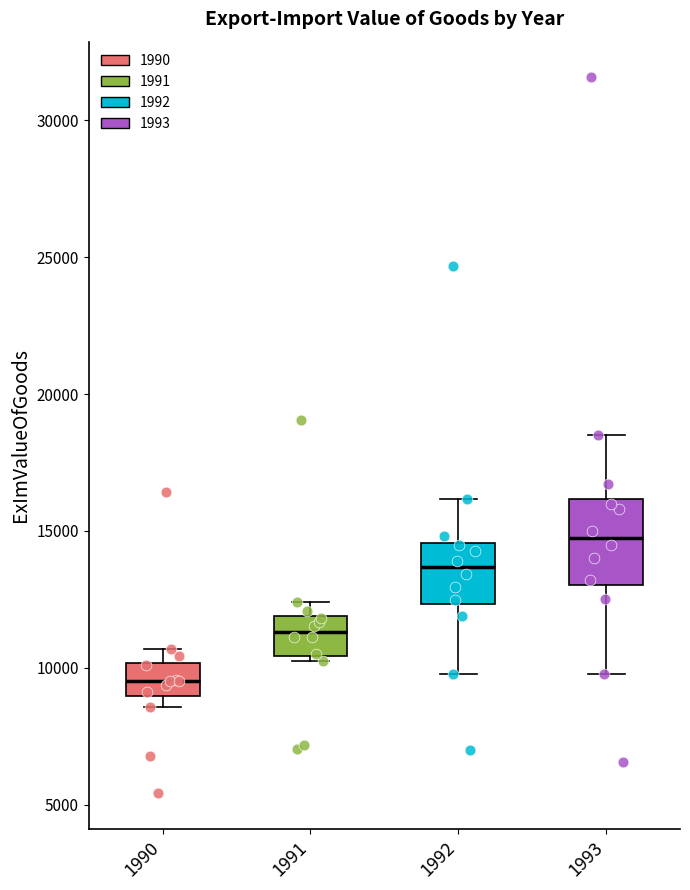

Which box is the tallest, from its lower edge to its upper edge?

1993